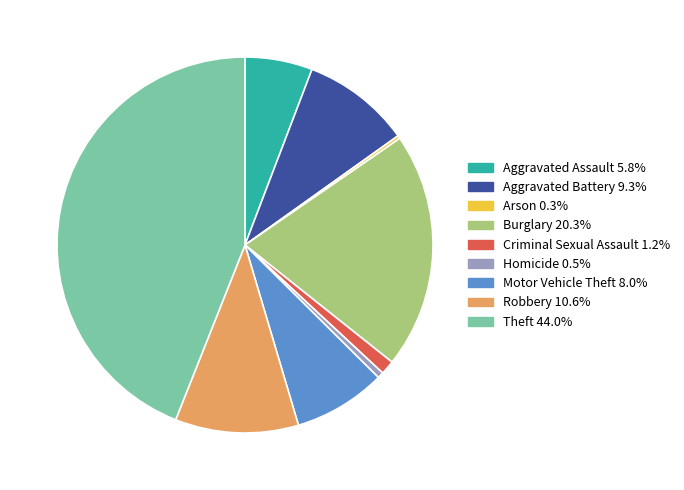

Does any single category account for the majority?

No